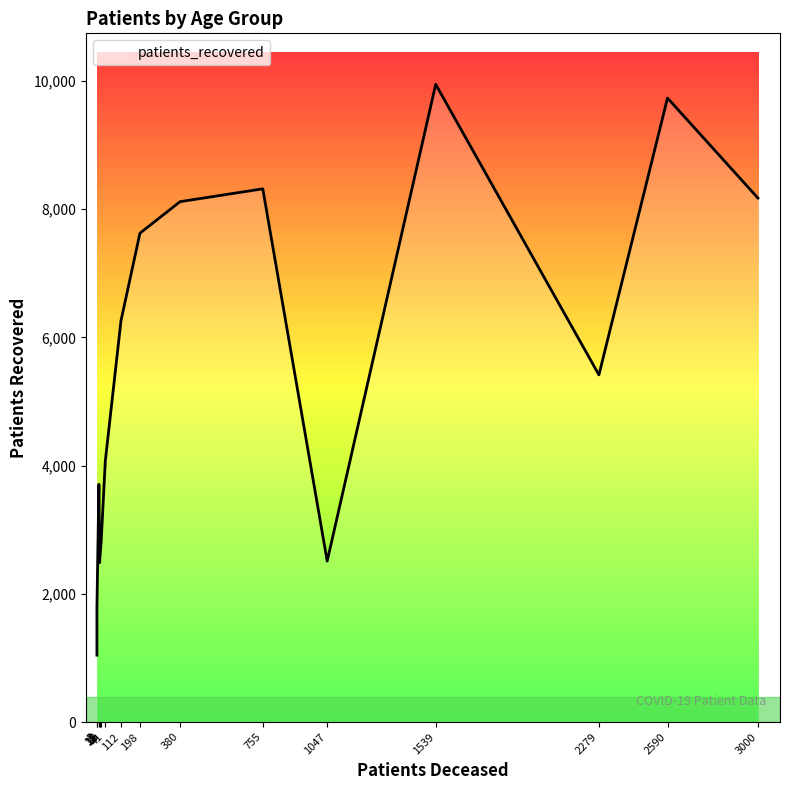

What is the difference between the maximum and minimum values in the patients_recovered series?

8904